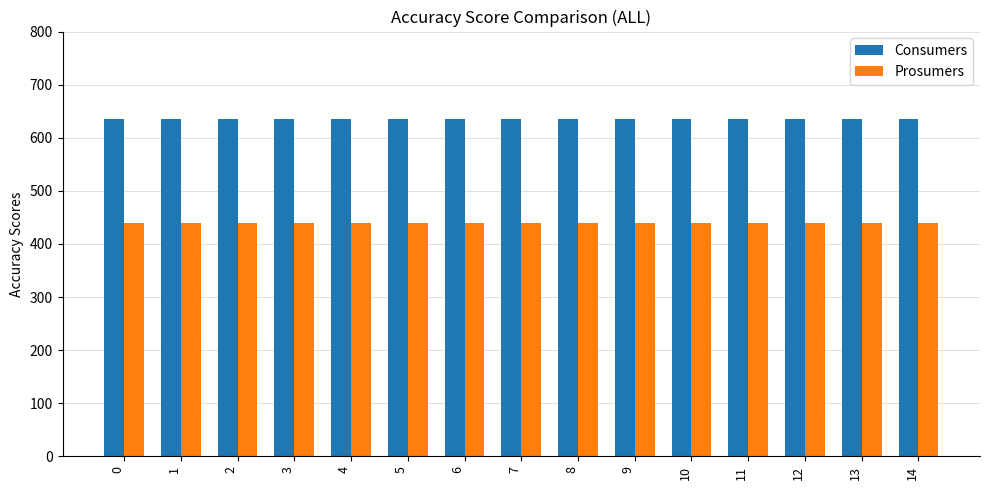

The Prosumers series shows 440 at 14. True or false?

True